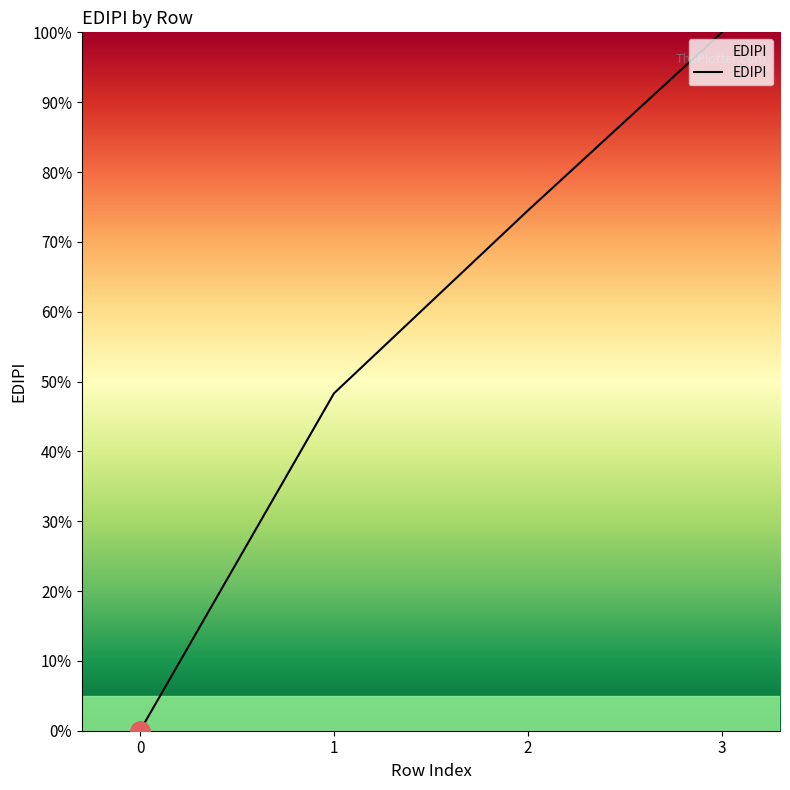

The chart shows a value of 74.5 at 2. True or false?

True